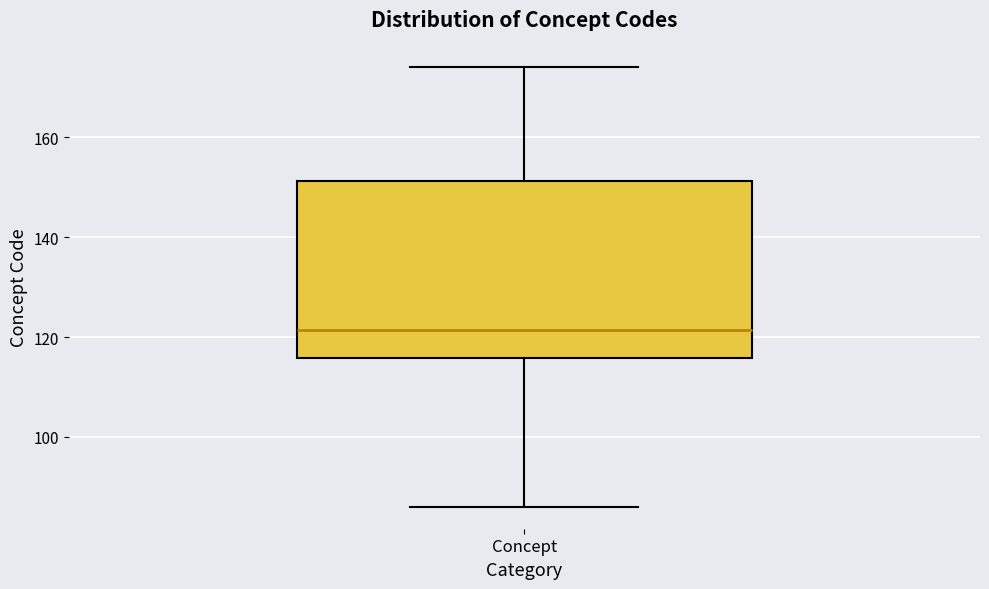

Read this box plot against the y-axis: the position of the median line, the range covered by the box, and the ends of both whiskers. The values are not printed on the chart, so give them approximately, as read against the axis.

median 122, box 116 to 152, whiskers 86 to 174